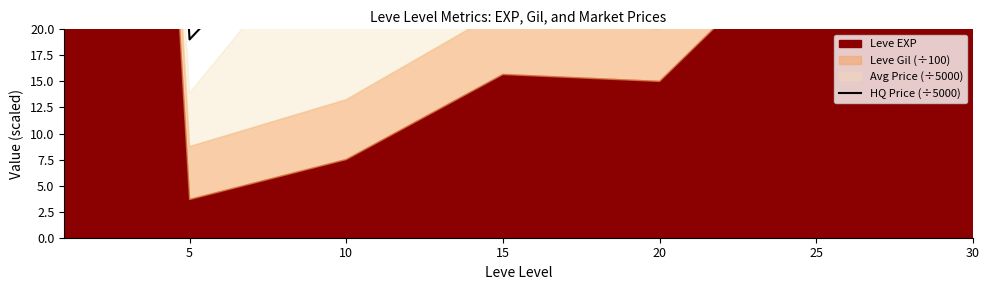

Reading right to left, list all the values displayed in this chart.

56.9	36.9	29.7	28.3	34.9	19.0	215.2